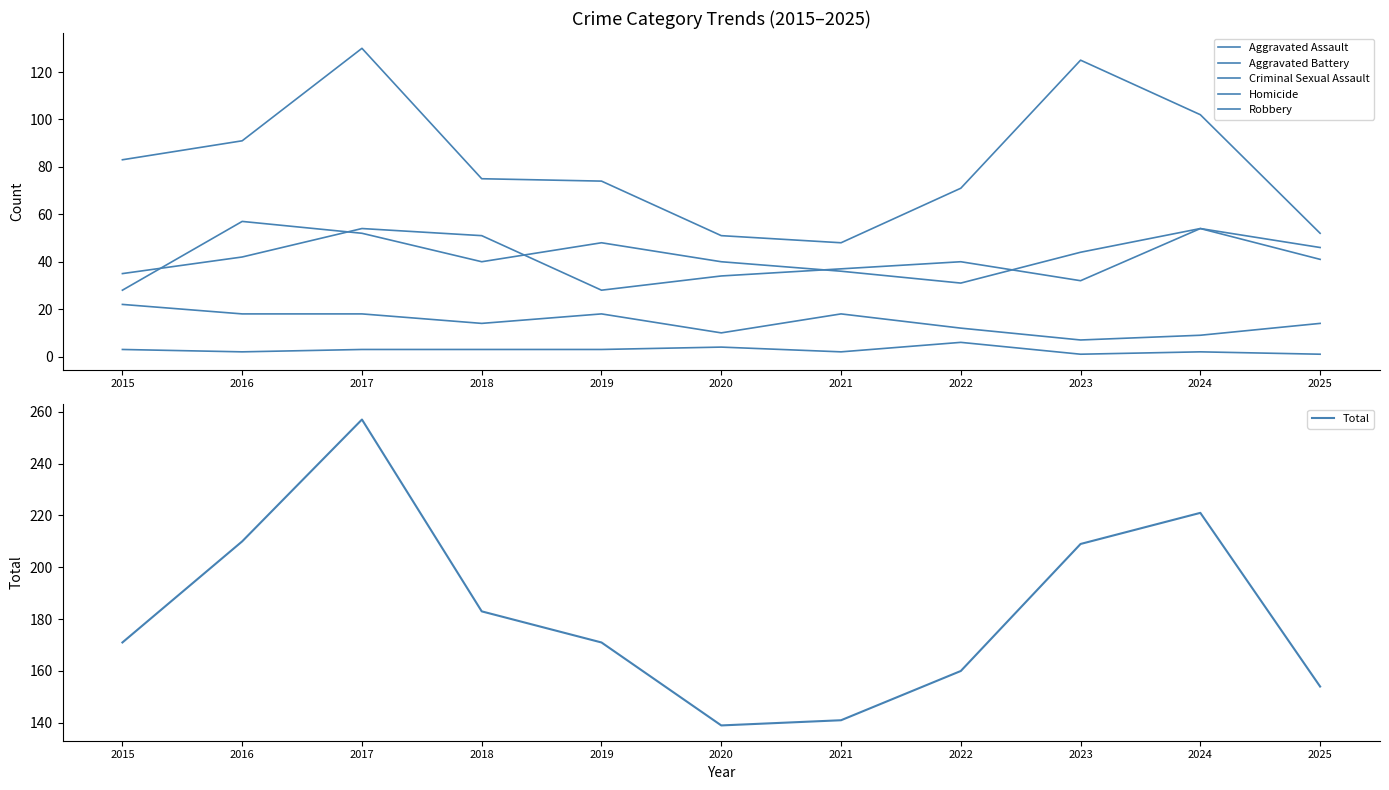

At how many categories does at least one series exceed 85?

11